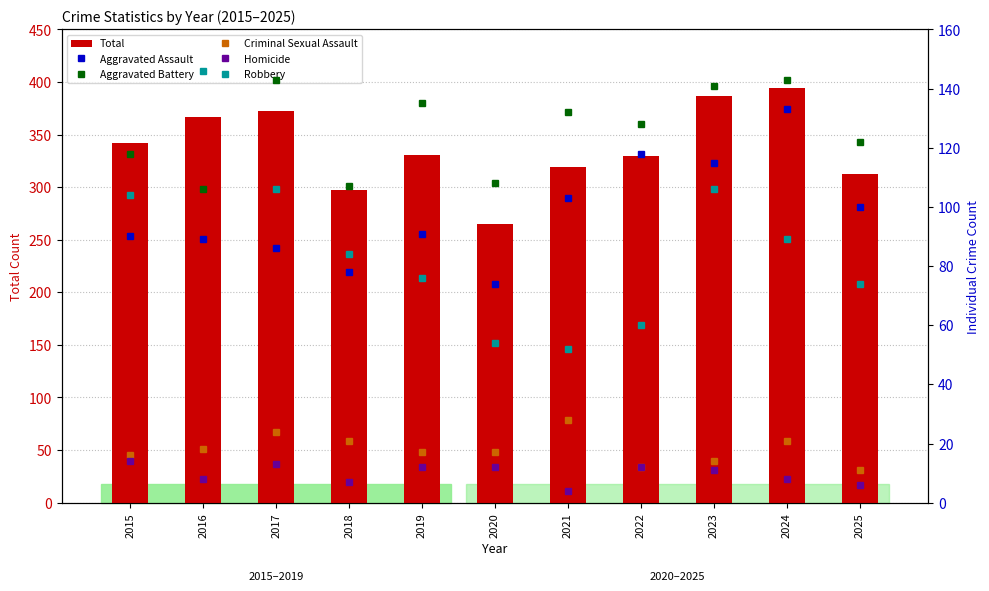

Reading left to right, list all the values displayed in this chart.

Total: 2015=342	2016=367	2017=372	2018=297	2019=331	2020=265	2021=319	2022=330	2023=387	2024=394	2025=313
Aggravated Assault: 2015=90	2016=89	2017=86	2018=78	2019=91	2020=74	2021=103	2022=118	2023=115	2024=133	2025=100
Aggravated Battery: 2015=118	2016=106	2017=143	2018=107	2019=135	2020=108	2021=132	2022=128	2023=141	2024=143	2025=122
Criminal Sexual Assault: 2015=16	2016=18	2017=24	2018=21	2019=17	2020=17	2021=28	2022=12	2023=14	2024=21	2025=11
Homicide: 2015=14	2016=8	2017=13	2018=7	2019=12	2020=12	2021=4	2022=12	2023=11	2024=8	2025=6
Robbery: 2015=104	2016=146	2017=106	2018=84	2019=76	2020=54	2021=52	2022=60	2023=106	2024=89	2025=74